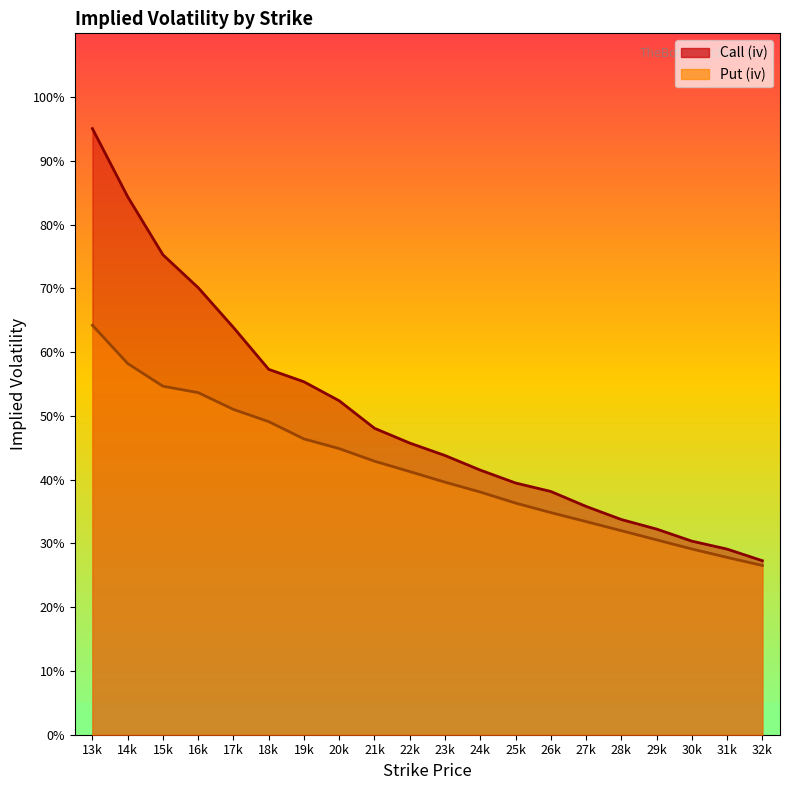

The value of Call (iv) at 19k is 0.9. True or false?

False